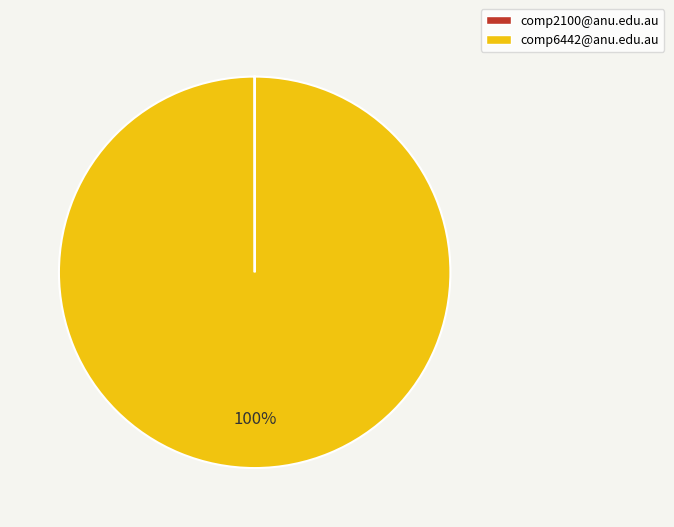

What percentage is the comp6442@anu.edu.au slice, to the nearest percent?

100%